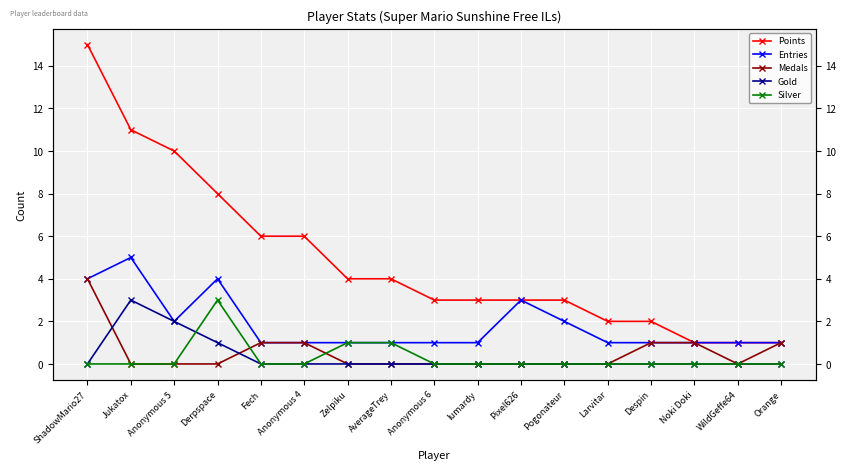

Which series has the widest spread of values?

Points